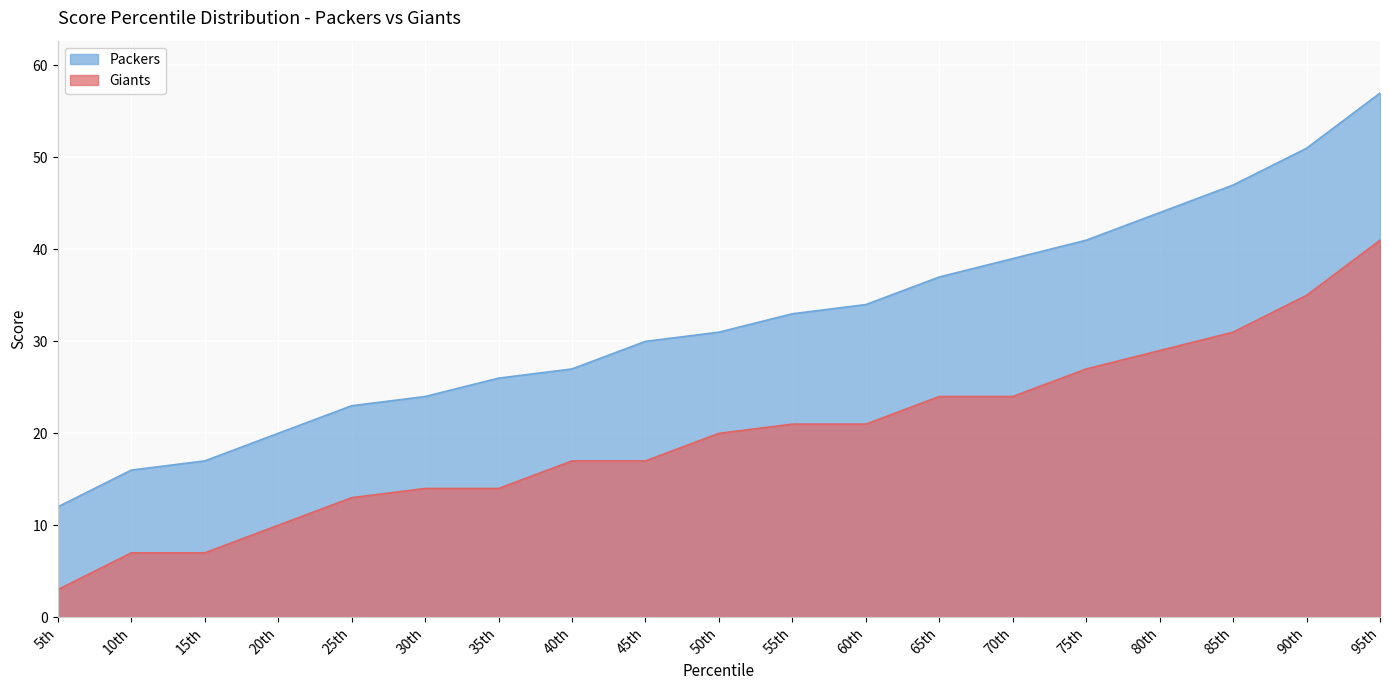

Reading left to right, transcribe all the data shown in this chart.

Packers: 12	16	17	20	23	24	26	27	30	31	33	34	37	39	41	44	47	51	57
Giants: 3	7	7	10	13	14	14	17	17	20	21	21	24	24	27	29	31	35	41